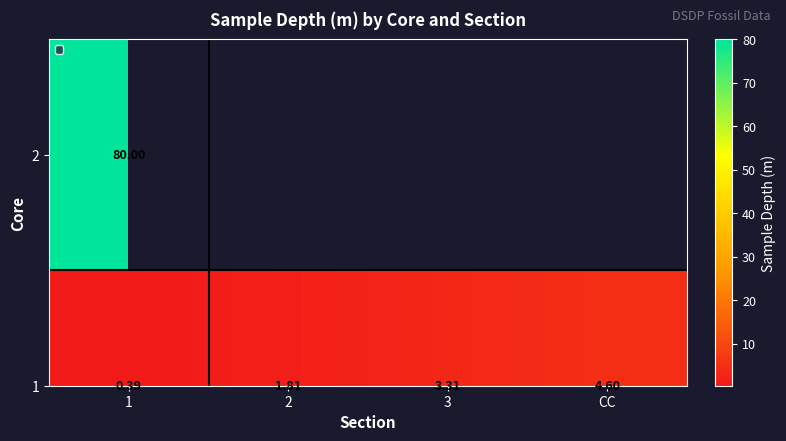

What is the maximum value shown in the chart?

4.6